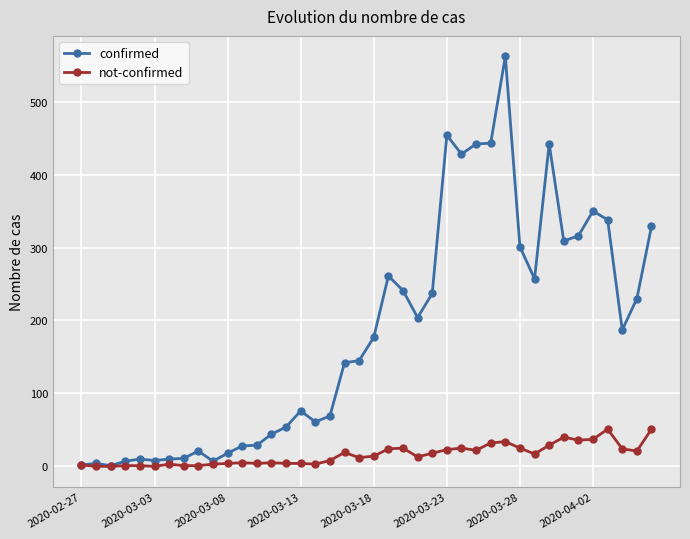

In confirmed, how many points are lower than both neighbors (excluding endpoints)?

9